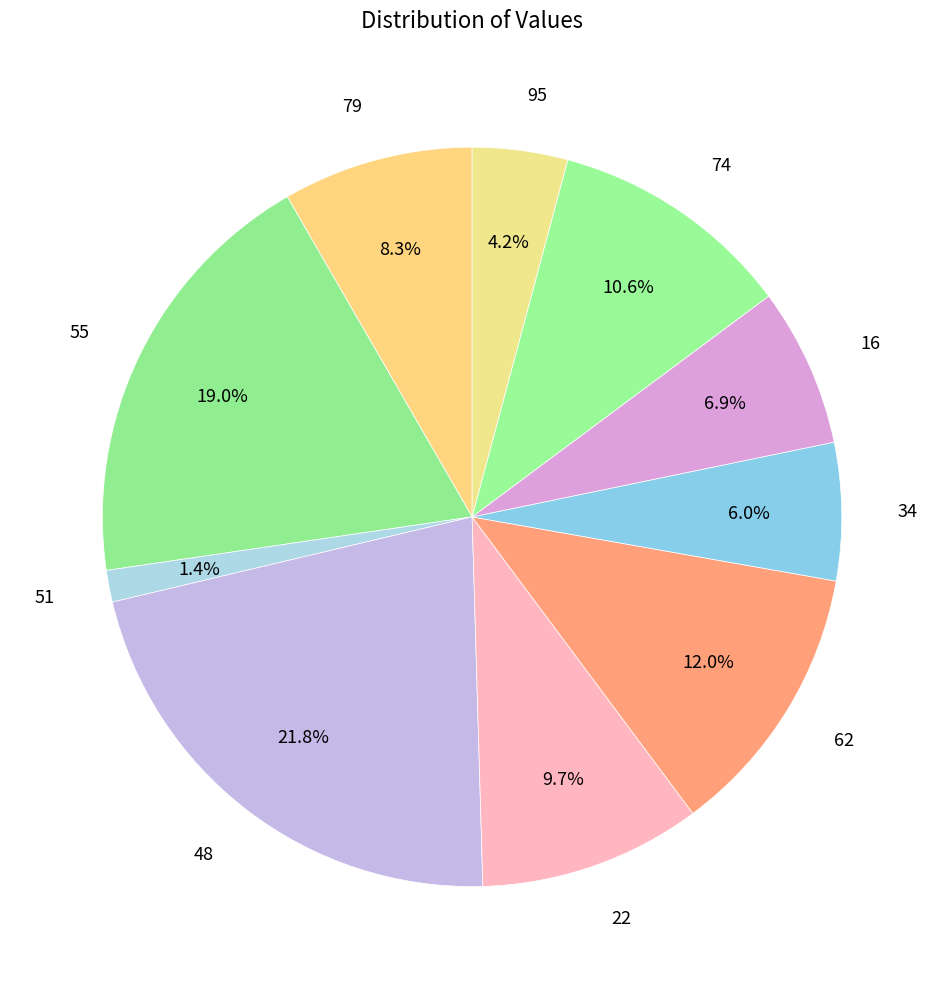

Is the sum of 74 and 16 greater than half?

No